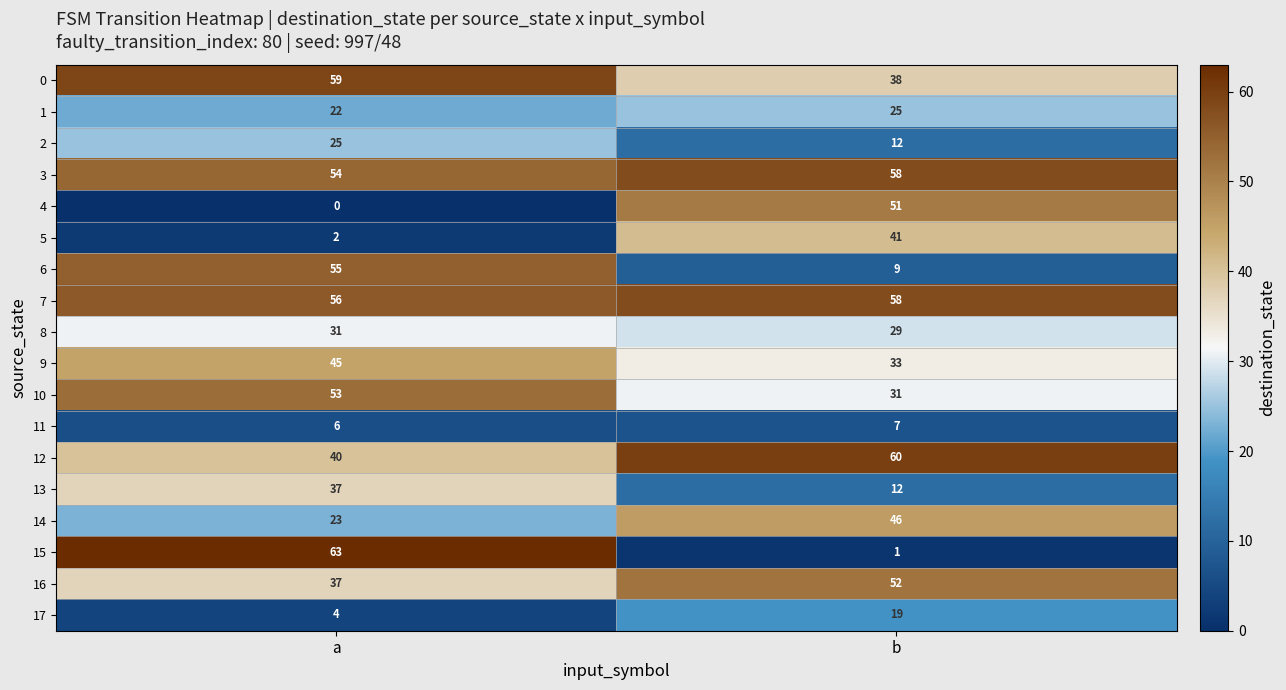

At which category is the sum across all series the highest?

a